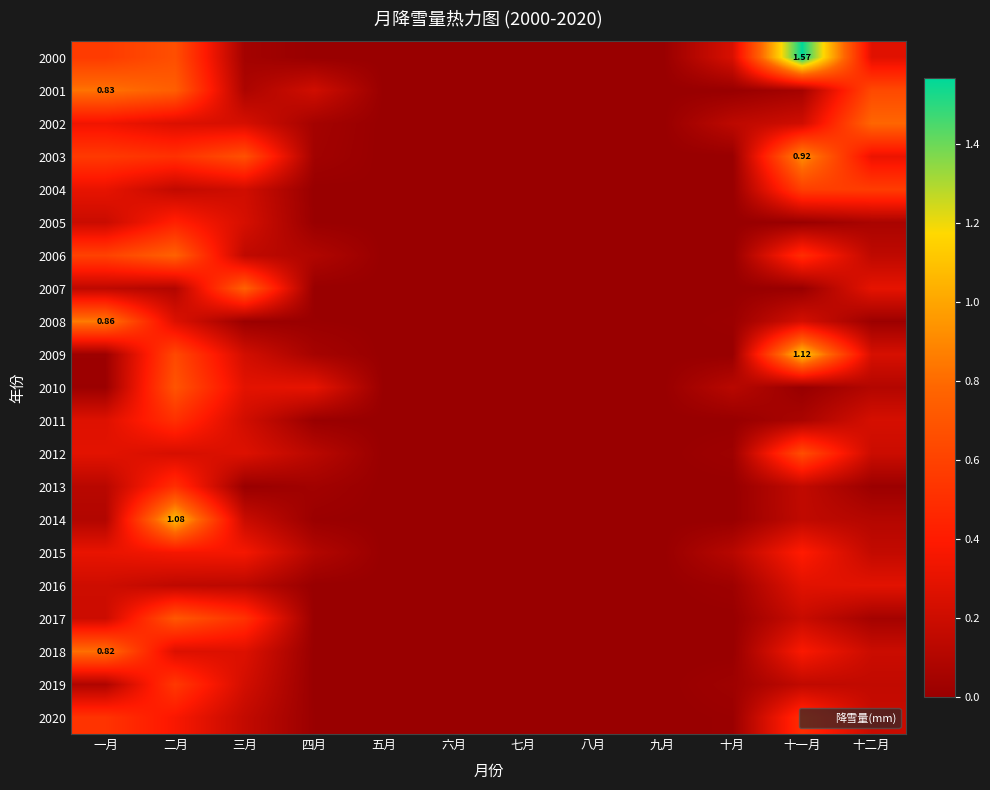

Where is 2014 nearest to the value 0?

五月